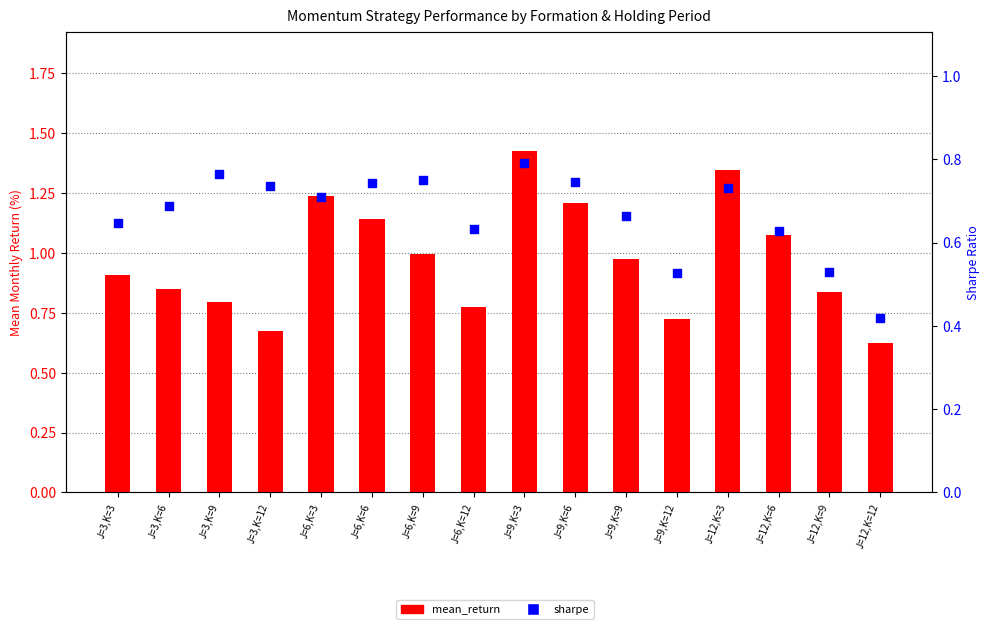

At how many categories does at least one series exceed 0?

16